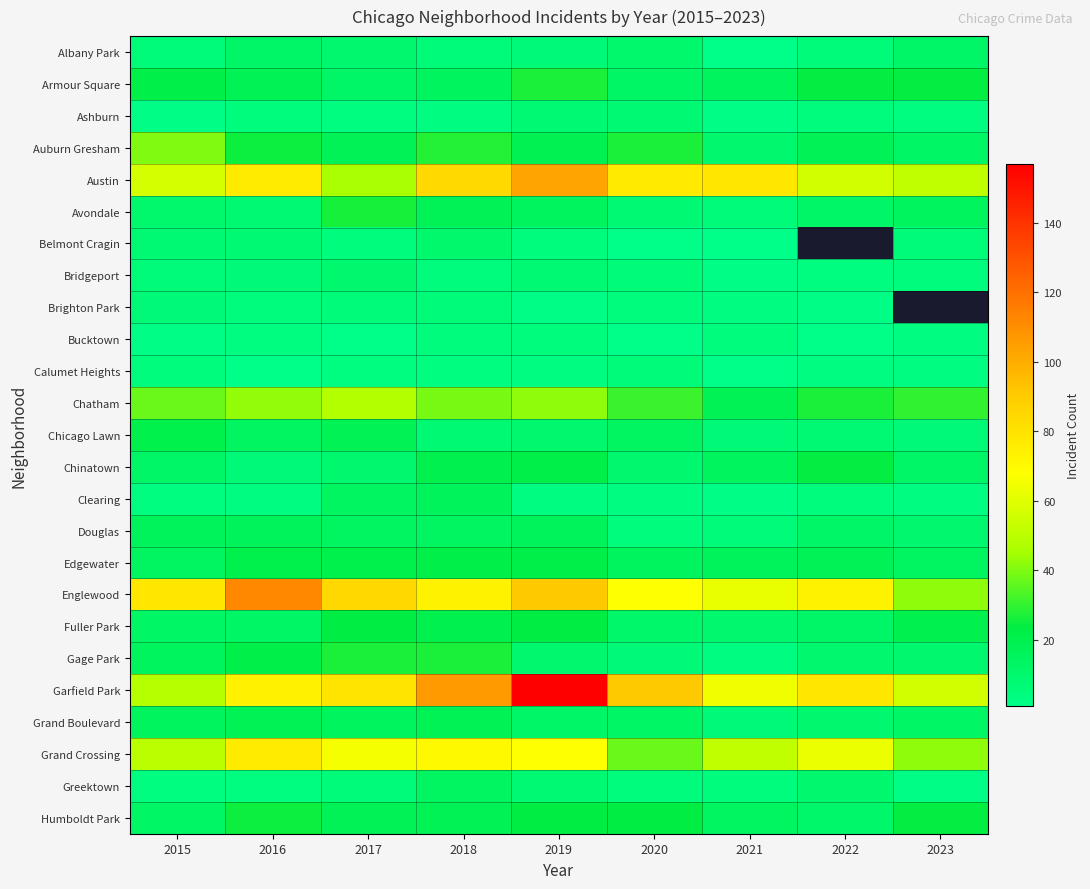

How many series are shown in this chart?

25